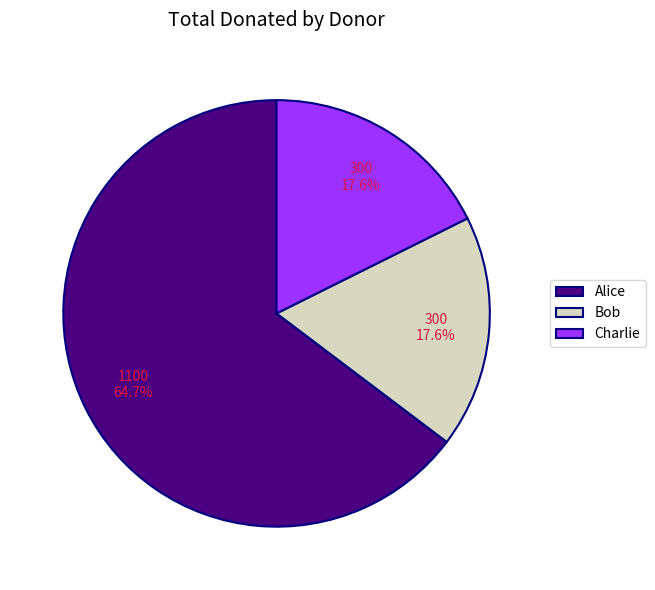

To the nearest percent, what is the combined percentage of Bob and Alice?

82%